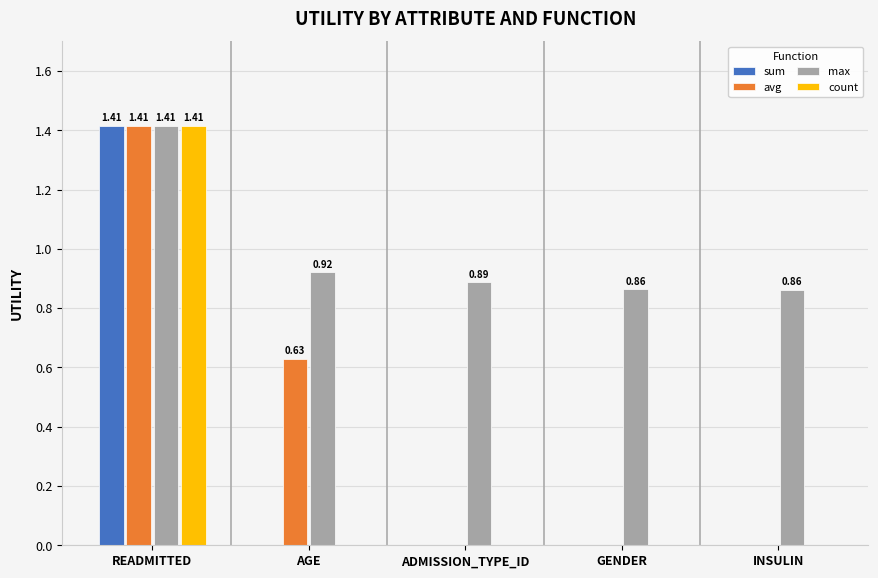

Which category has the highest value across all series?

READMITTED